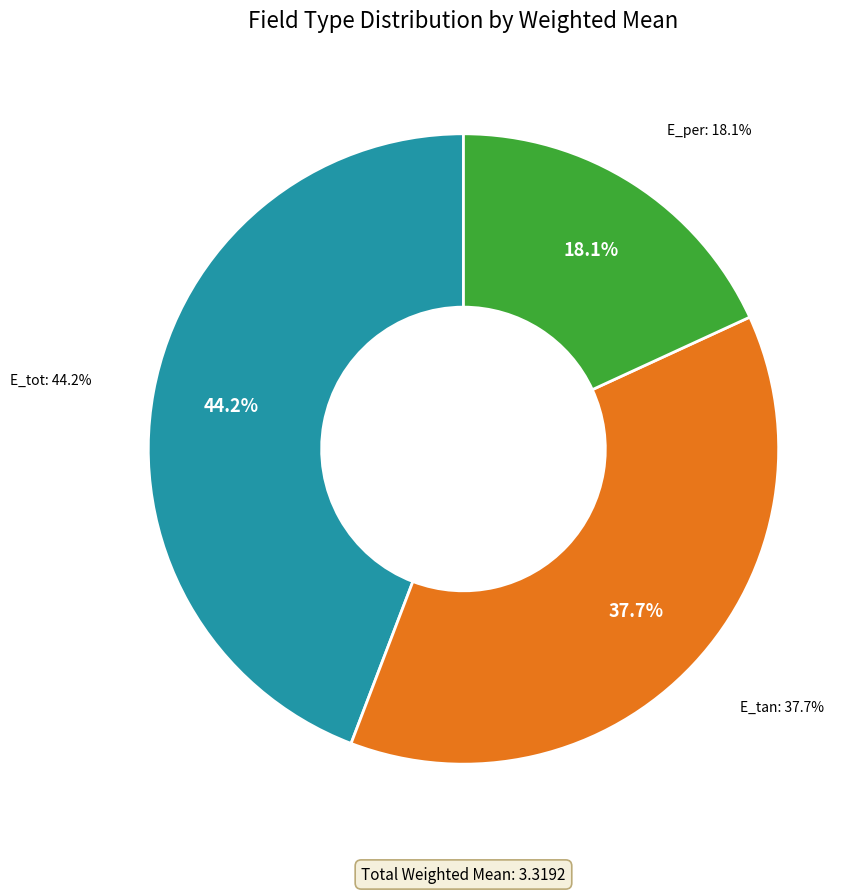

Is there any slice that represents more than half of the pie?

No